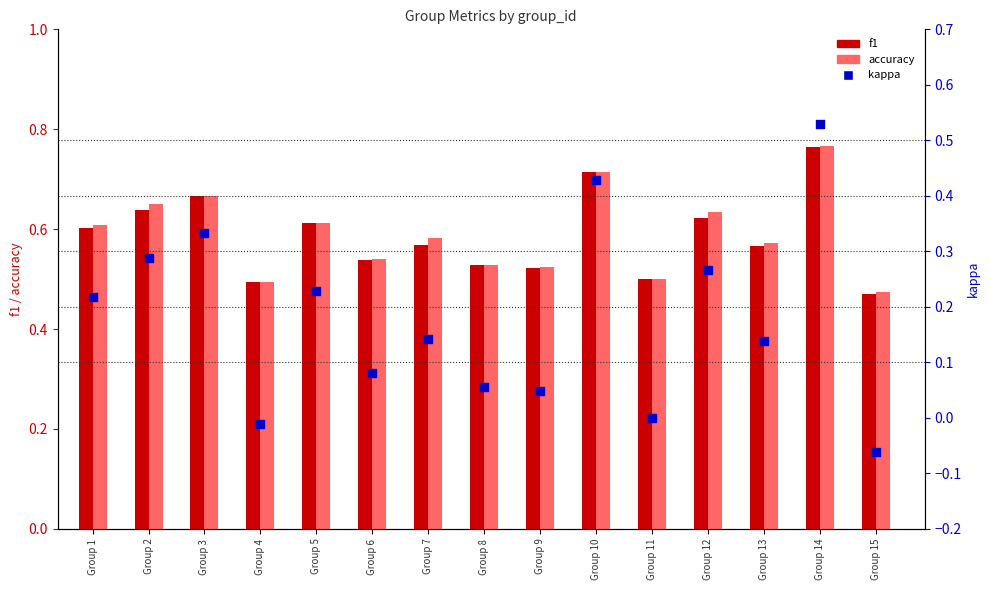

Which series reaches the minimum Y coordinate?

kappa